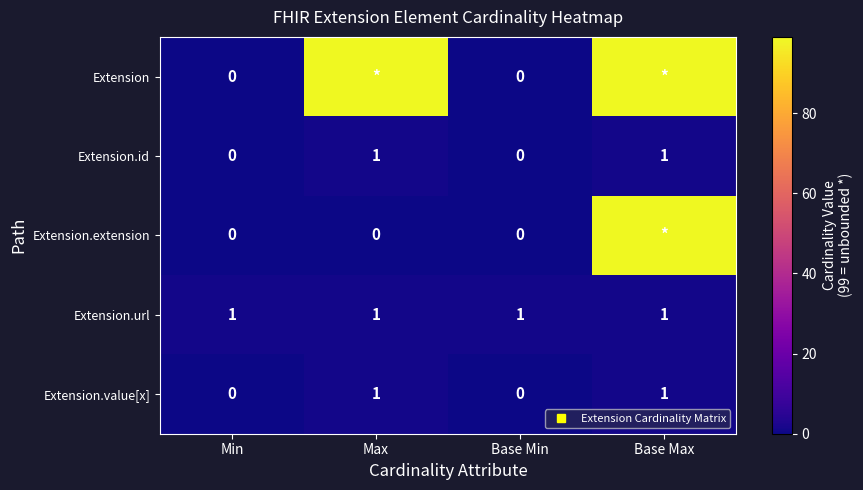

What is the difference between the maximum and second lowest values in the Extension series?

99